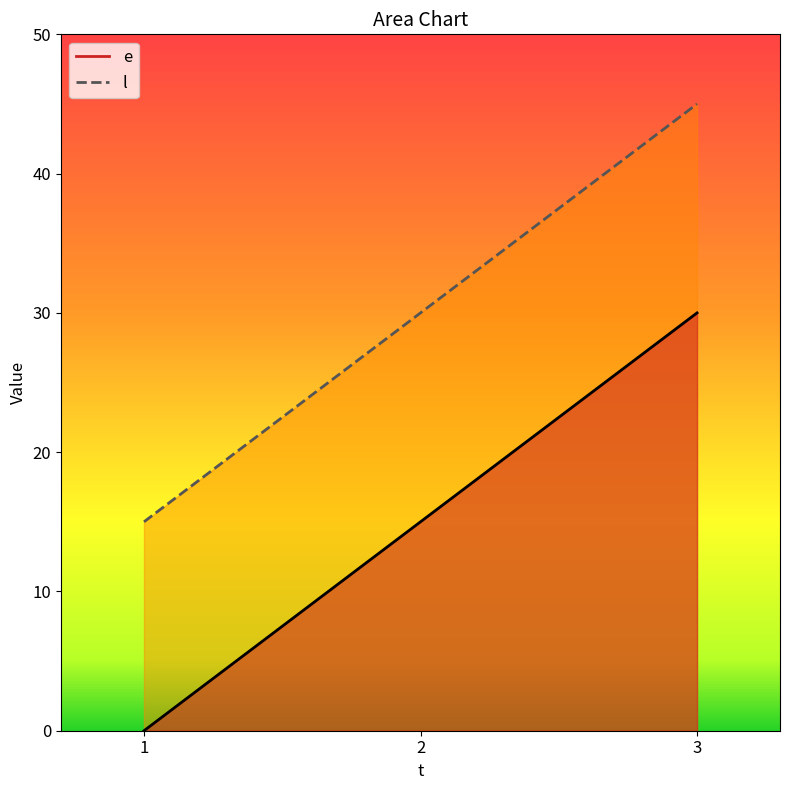

How many l values are between 15 and 45?

3